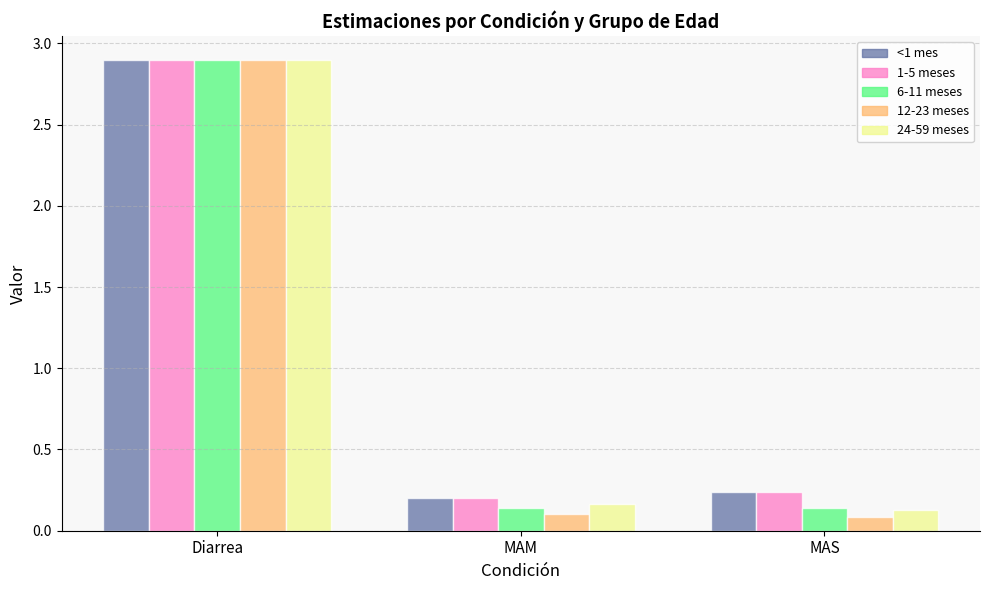

What is the average value of the <1 mes series?

1.1